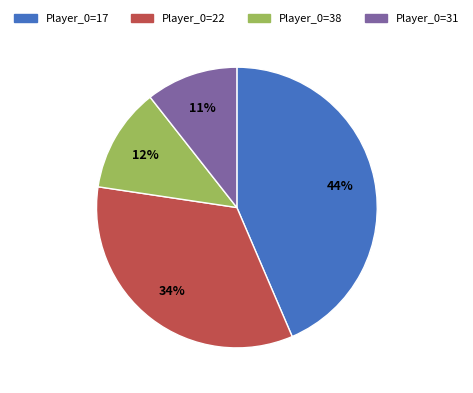

Count the number of slices in the pie.

4